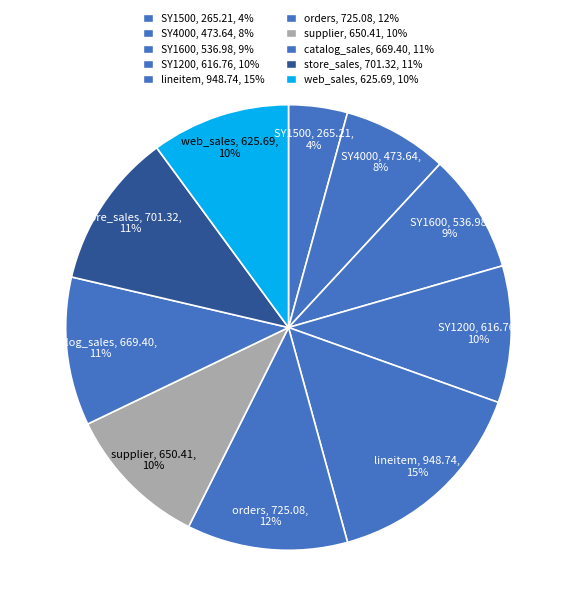

How many slices are in this pie chart?

10